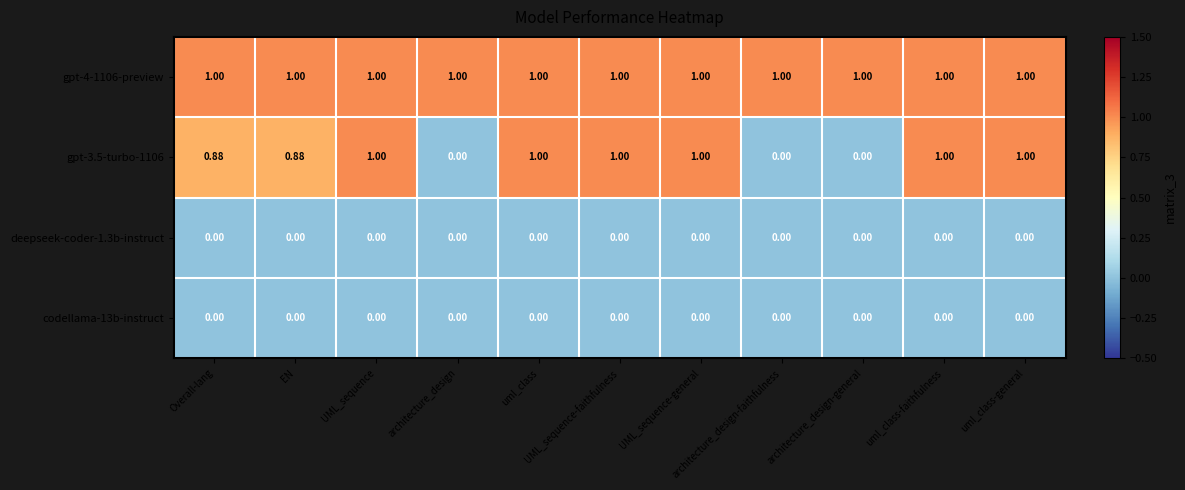

How many categories are shown in the chart?

11